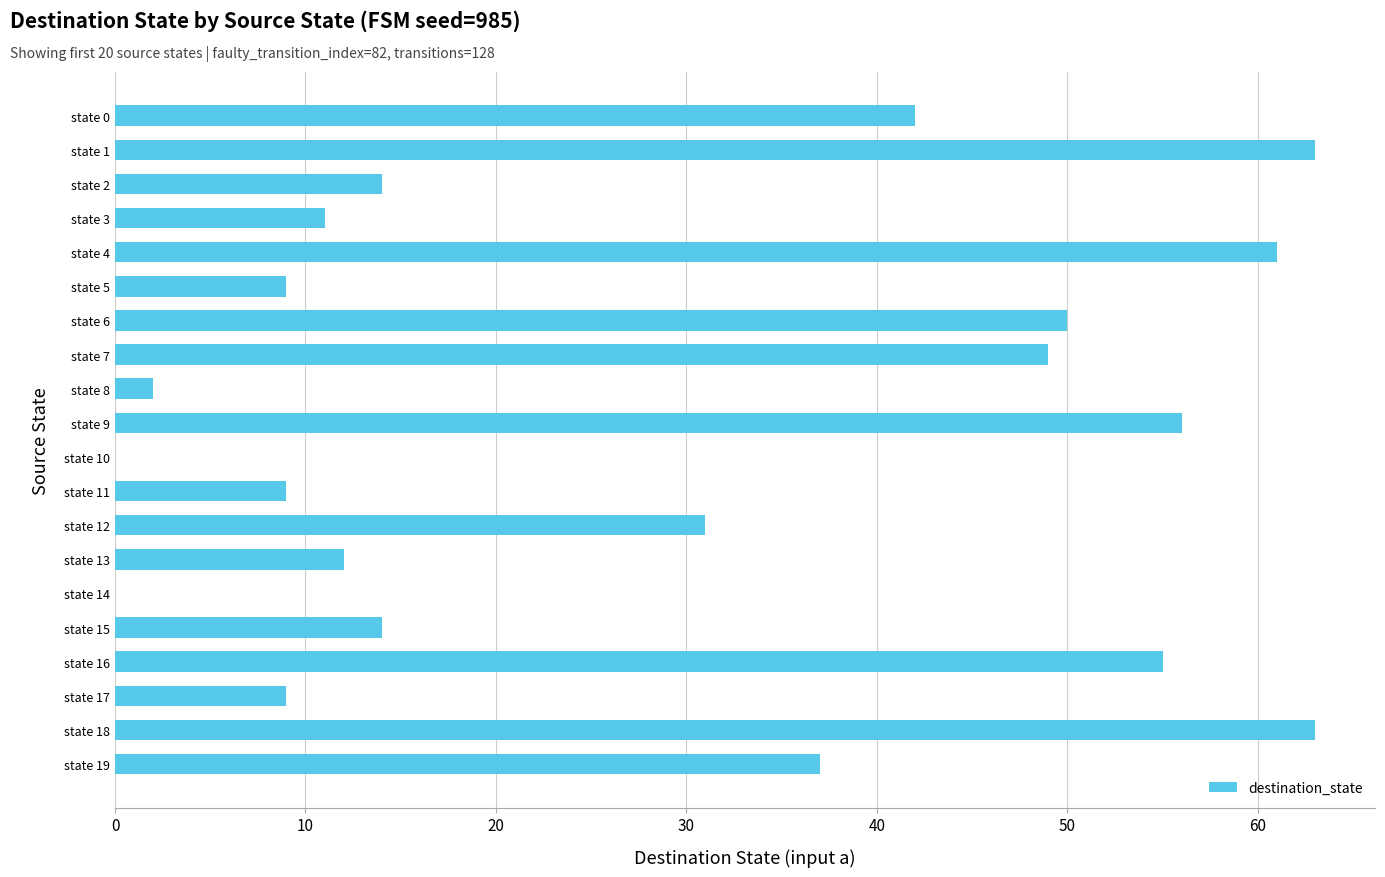

Reading bottom to top, what are all the values shown in this chart?

state 19=37	state 18=63	state 17=9	state 16=55	state 15=14	state 14=0	state 13=12	state 12=31	state 11=9	state 10=0	state 9=56	state 8=2	state 7=49	state 6=50	state 5=9	state 4=61	state 3=11	state 2=14	state 1=63	state 0=42